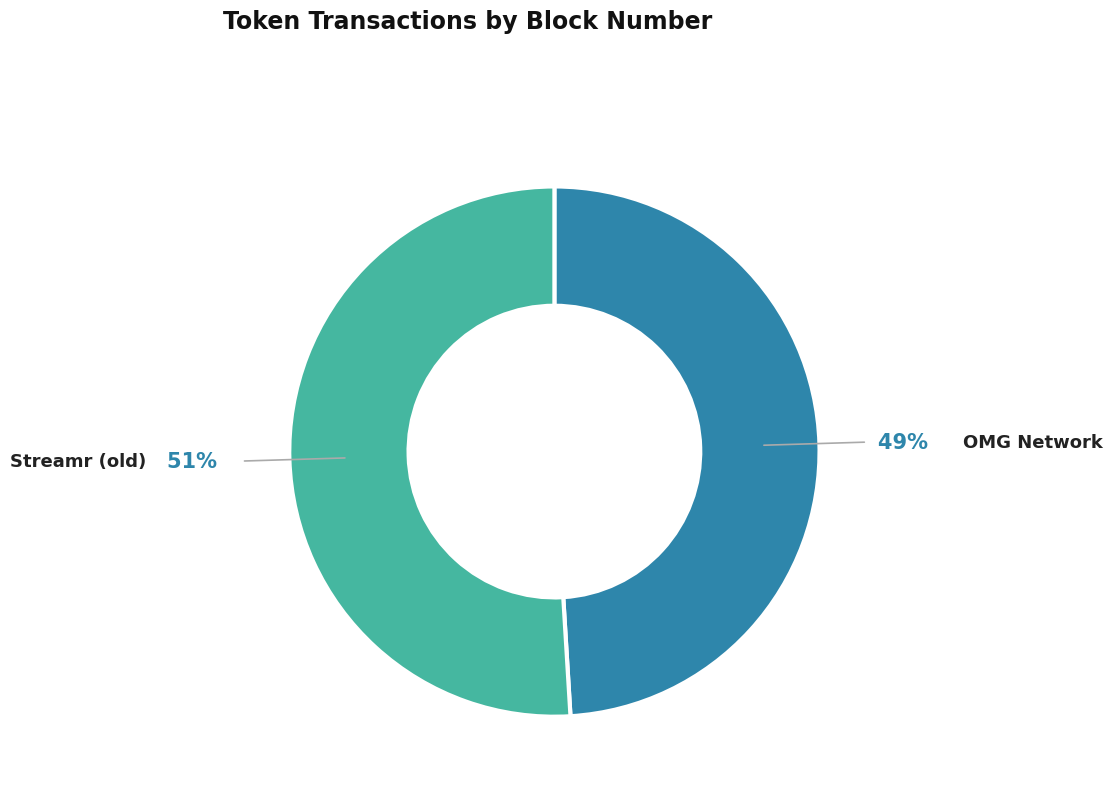

Which slice is the largest?

Streamr (old)